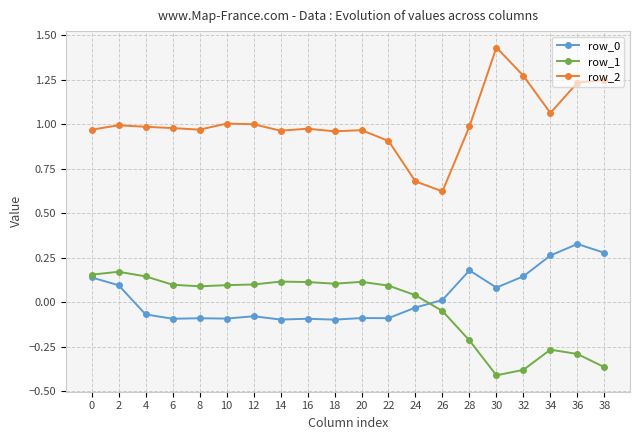

The row_0 series shows -0.1 at 10. True or false?

True